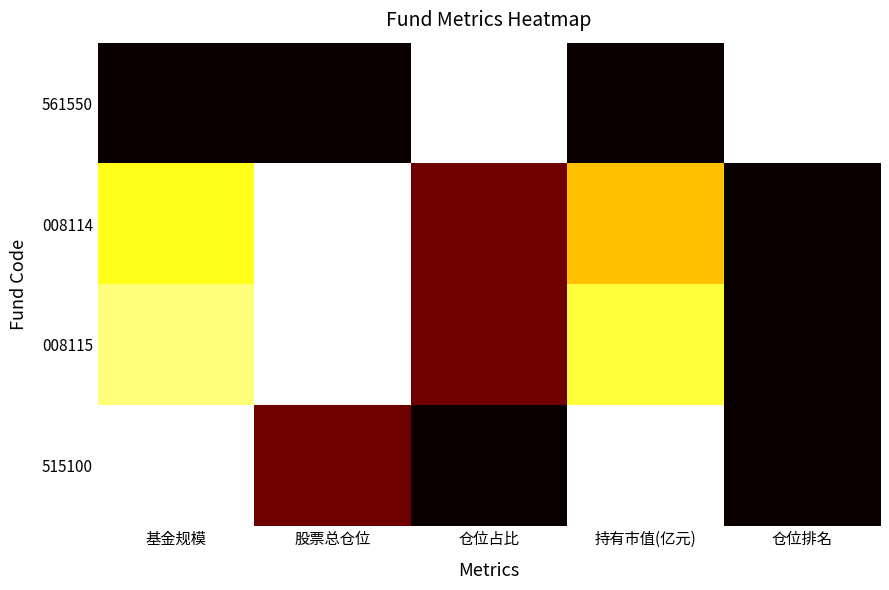

Reading left to right, extract all data points from this chart.

561550: 基金规模=1.0	股票总仓位=1.0	仓位占比=0.0	持有市值(亿元)=1.0	仓位排名=0.0
008114: 基金规模=0.2	股票总仓位=0.0	仓位占比=0.8	持有市值(亿元)=0.3	仓位排名=1.0
008115: 基金规模=0.1	股票总仓位=0.0	仓位占比=0.8	持有市值(亿元)=0.2	仓位排名=1.0
515100: 基金规模=0.0	股票总仓位=0.8	仓位占比=1.0	持有市值(亿元)=0.0	仓位排名=1.0